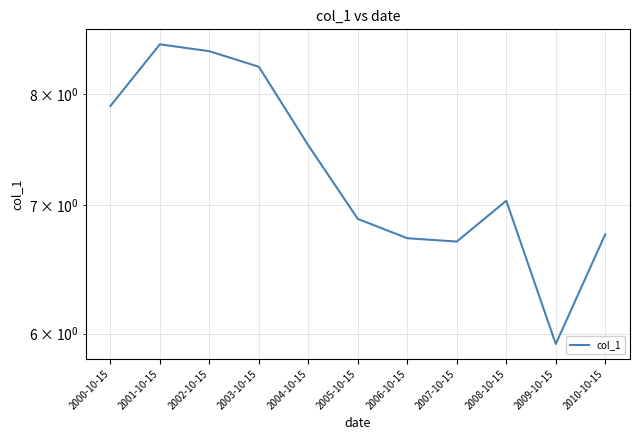

What is the sum of all values?

80.6